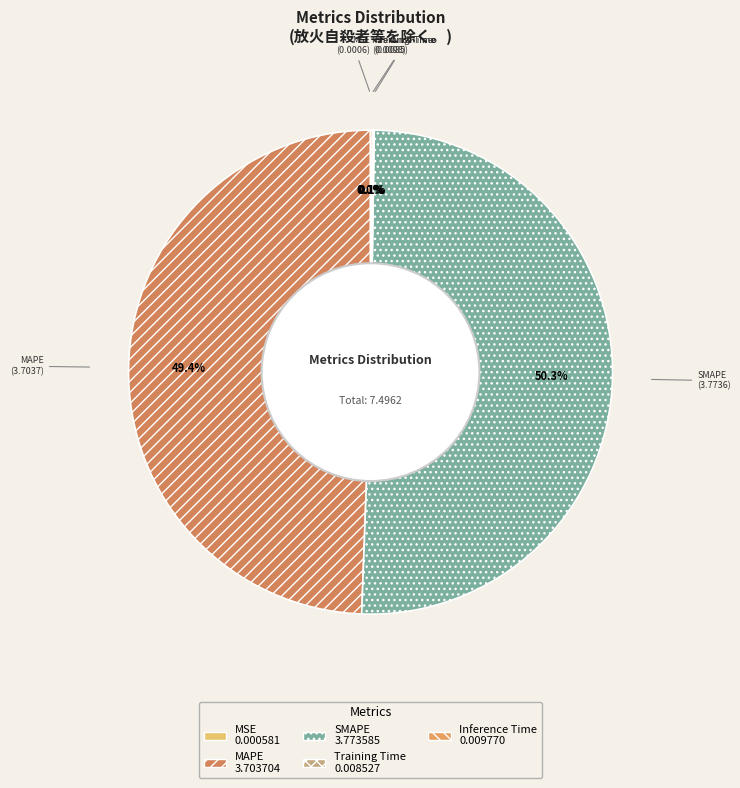

Which slice represents more than half of the pie?

SMAPE